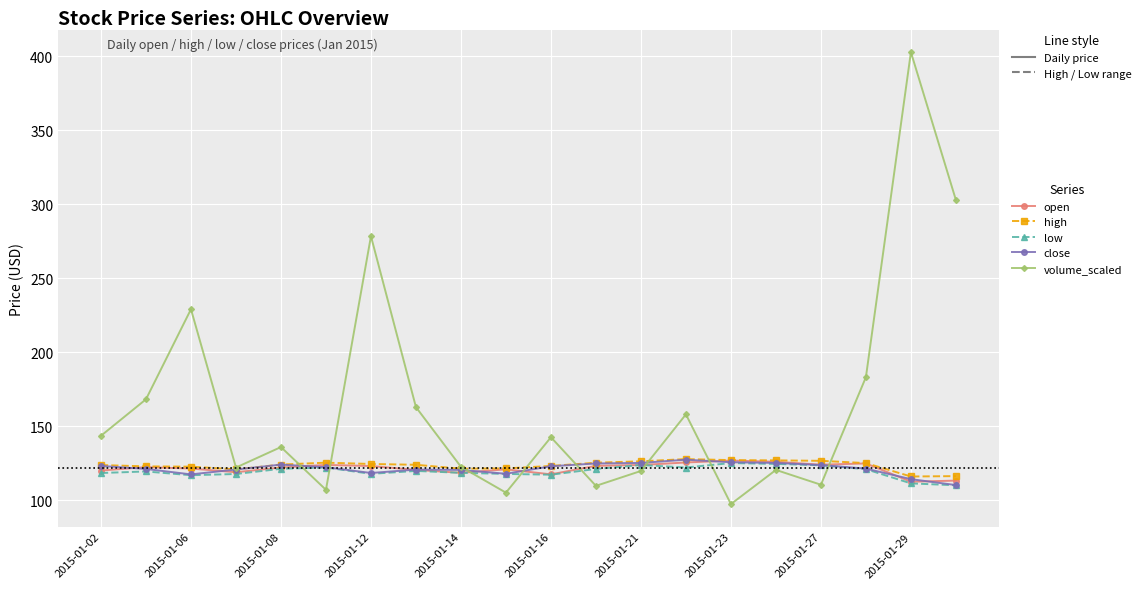

In open, how many points are lower than both neighbors (excluding endpoints)?

5